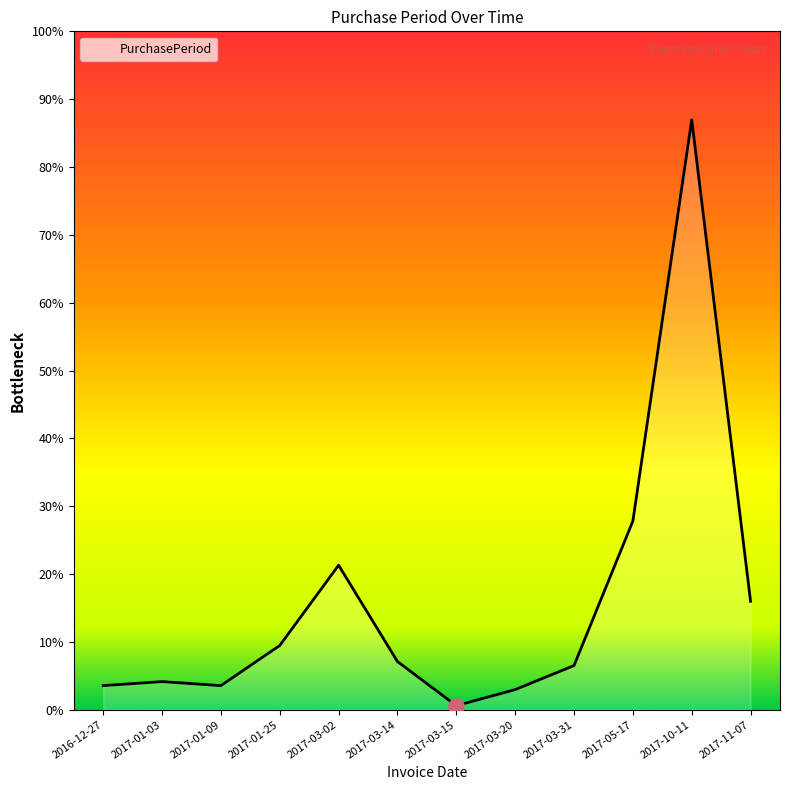

Approximately how many times larger is the value at 2017-01-25 compared to 2017-10-11?

0.1